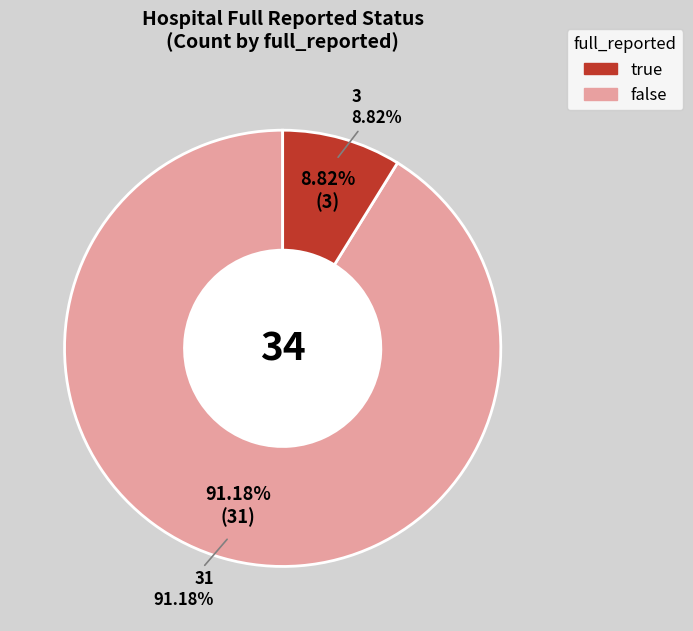

To the nearest percent, what is the difference between the largest and smallest slice percentages?

82%